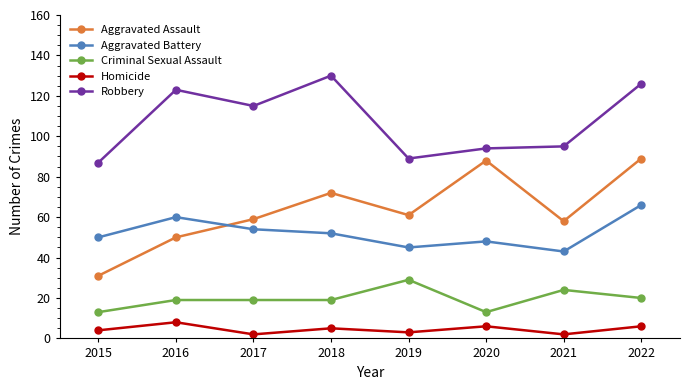

What is the minimum value for Aggravated Battery?

43